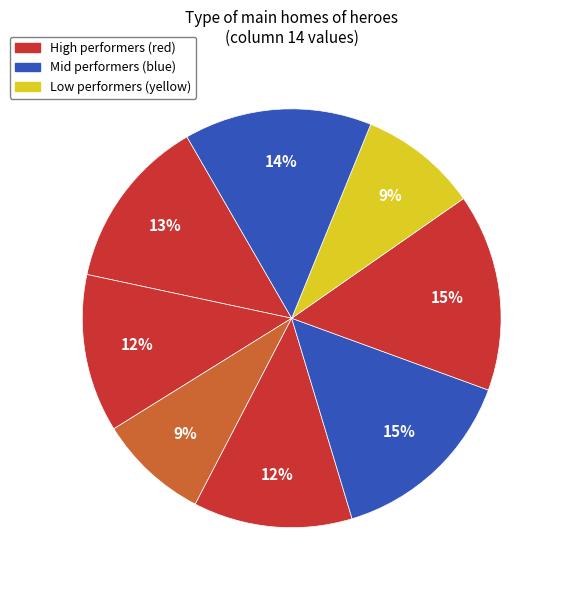

Rank the categories by value from lowest to highest.

druid, lightbringer, highlander, oracle, paragon, avenger, avatar, shadow